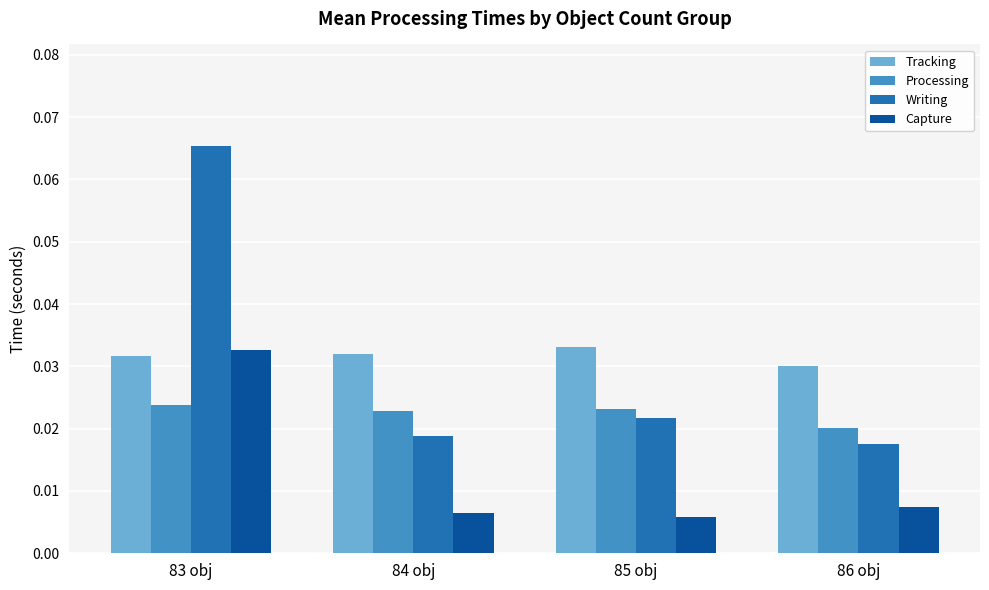

What is the label of the 4th bar from the left?

86 obj